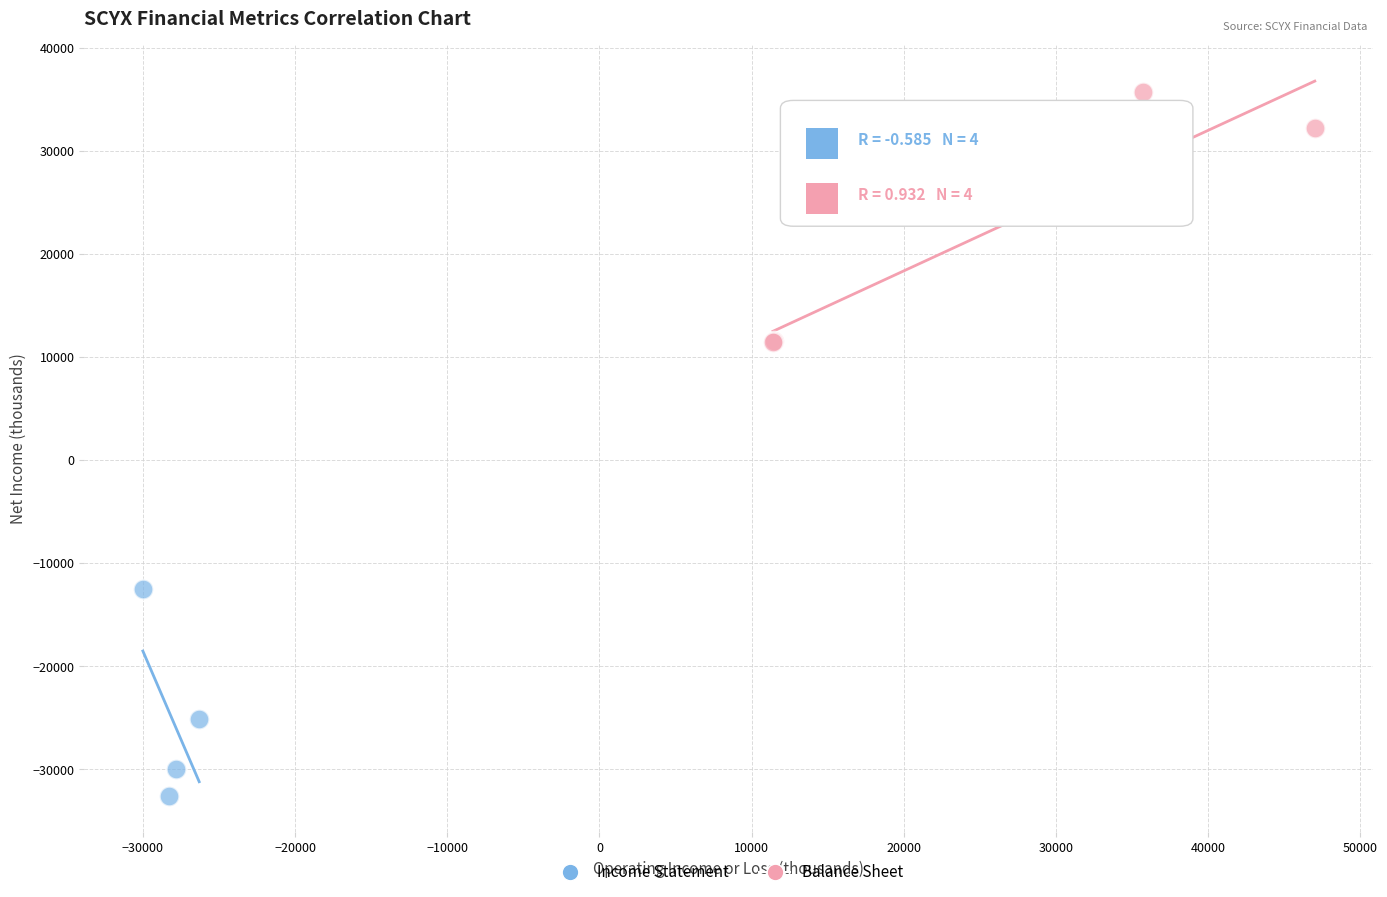

Which series contains the lowest Y value?

Income Statement